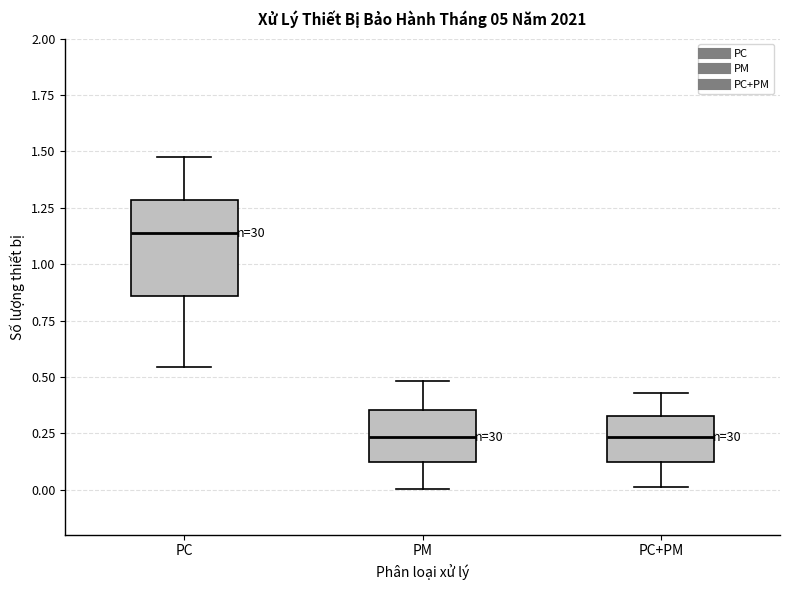

Which box is the tallest, from its lower edge to its upper edge?

PC